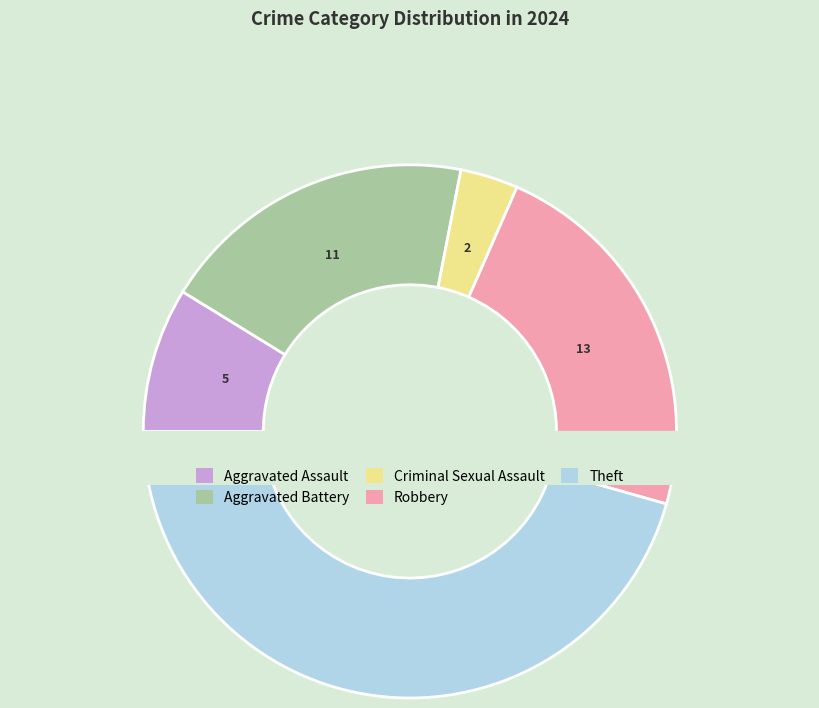

To the nearest percent, what is the difference between the largest and smallest slice percentages?

42%